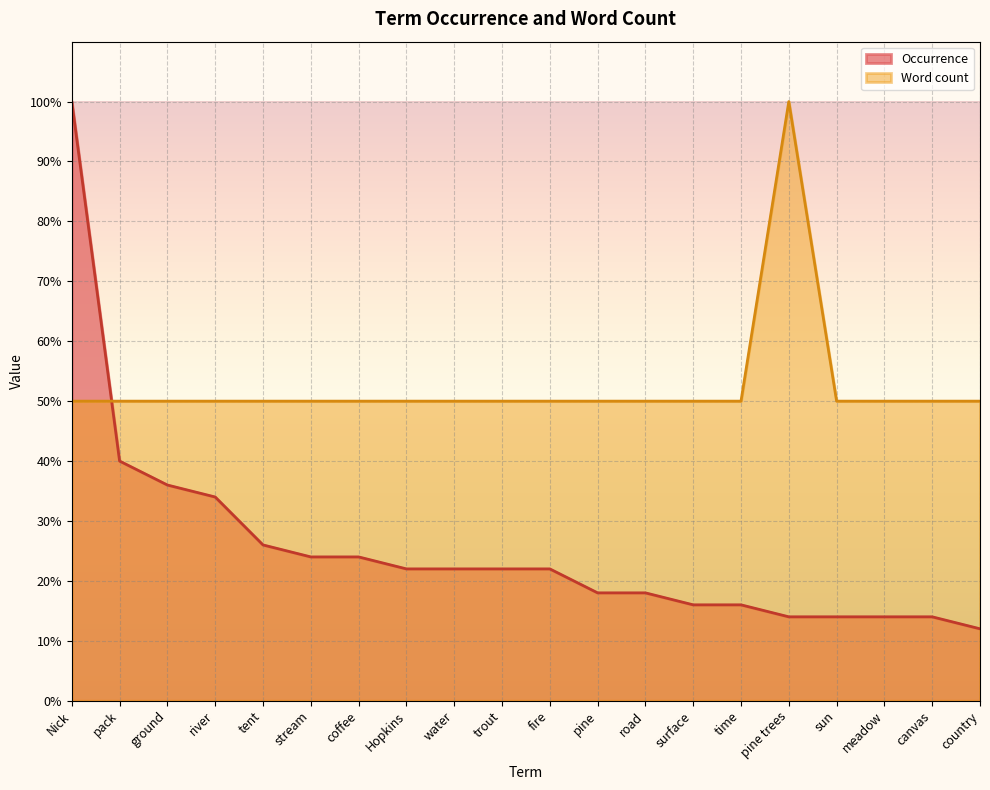

At how many categories does at least one series exceed 80?

2